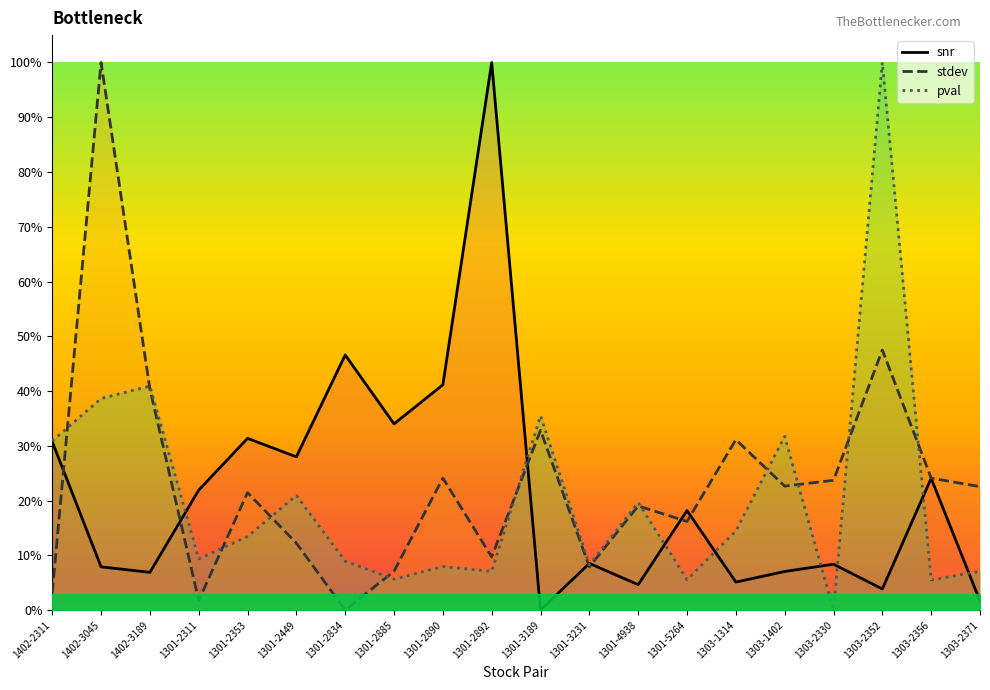

How many values in the snr series exceed 0?

19